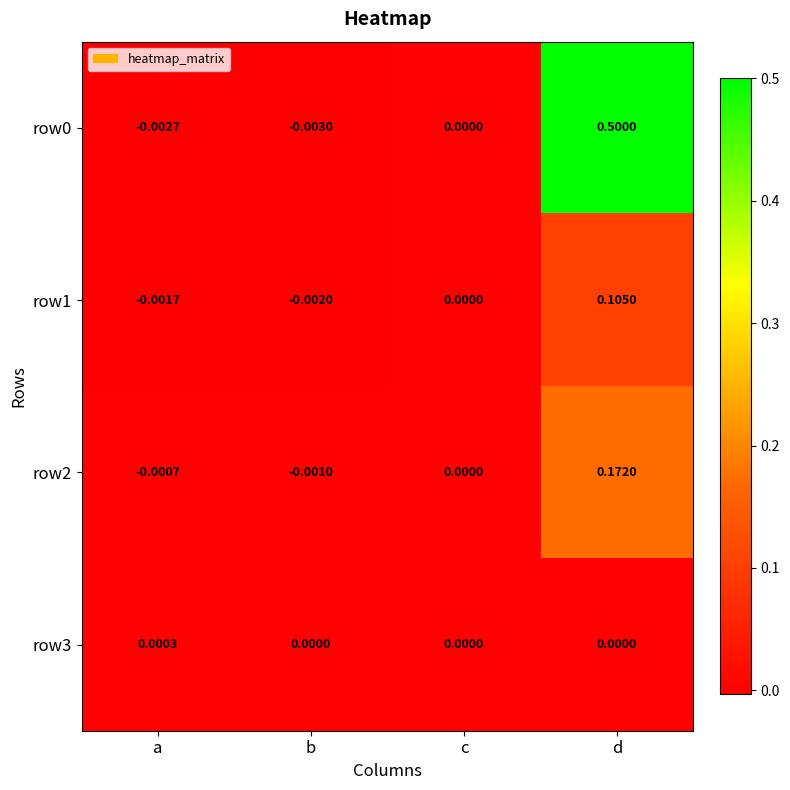

How many values in the row3 series exceed 0?

1